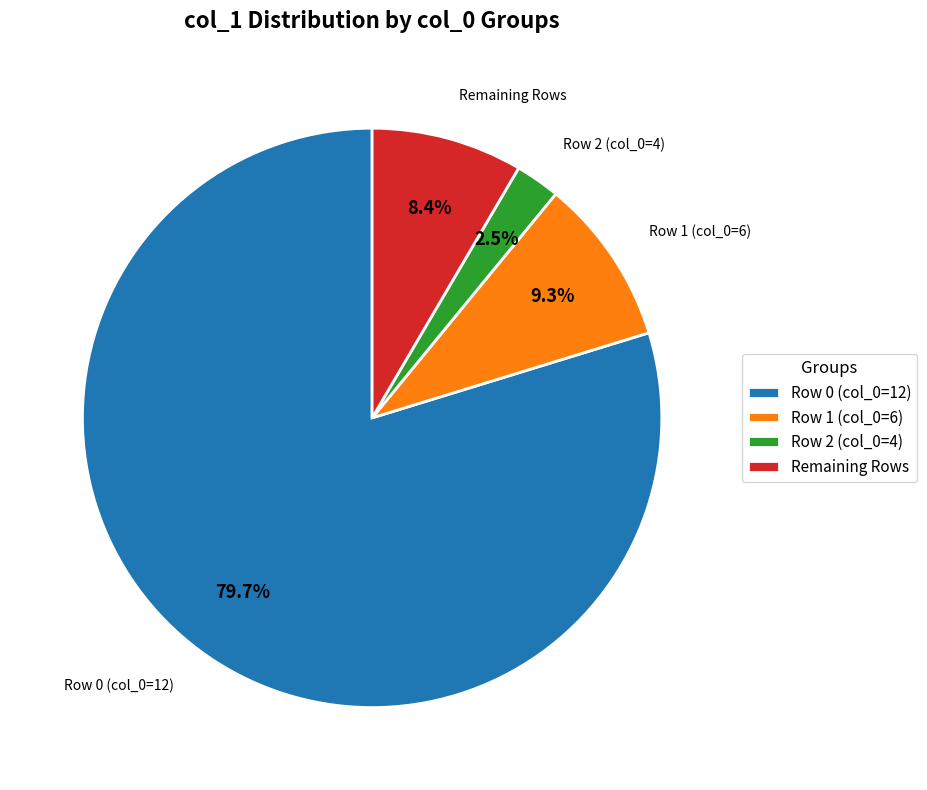

Which slice is the smallest?

Row 2 (col_0=4)